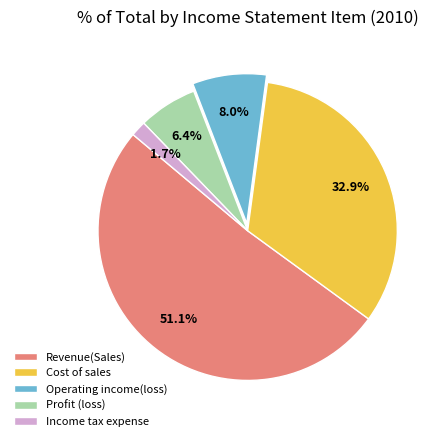

Is it true that Revenue(Sales) is 51% of the pie?

True